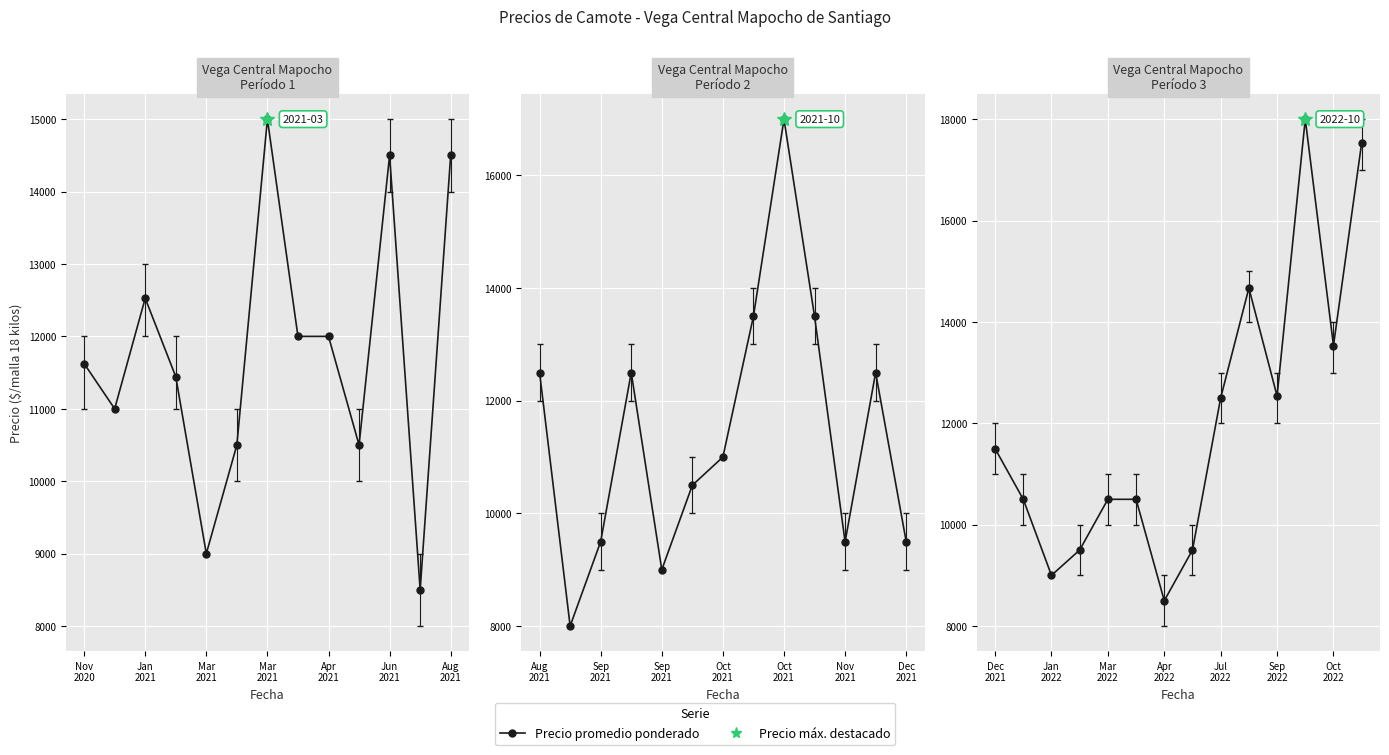

At which category does the data reach its first local valley?

Jan 2022